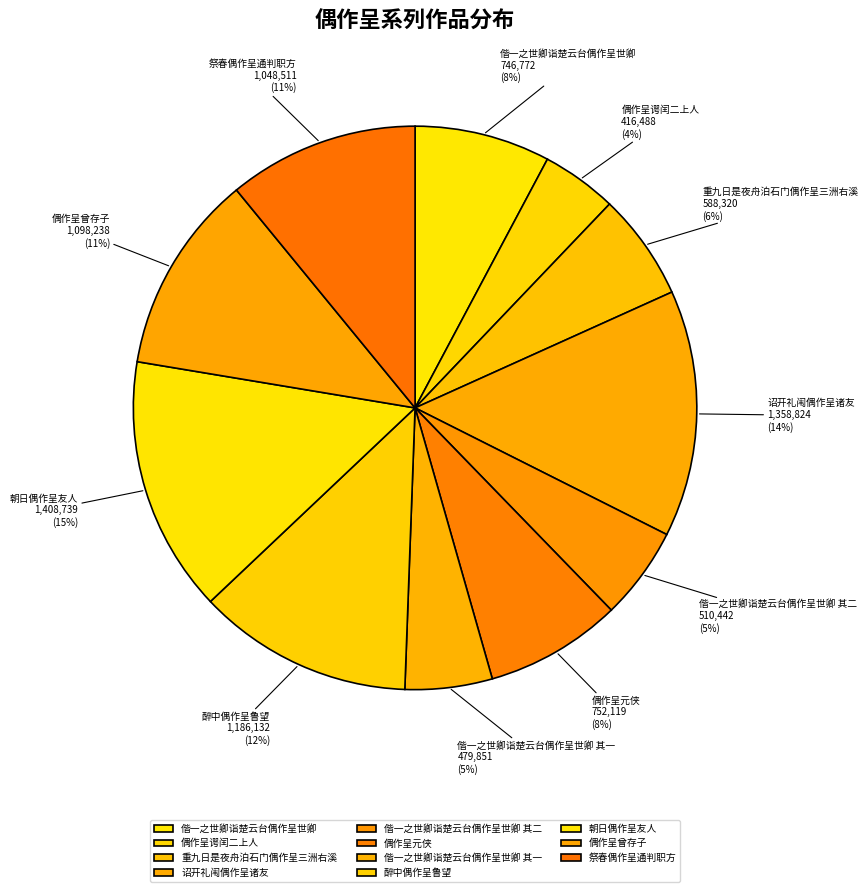

How many slices are in this pie chart?

11